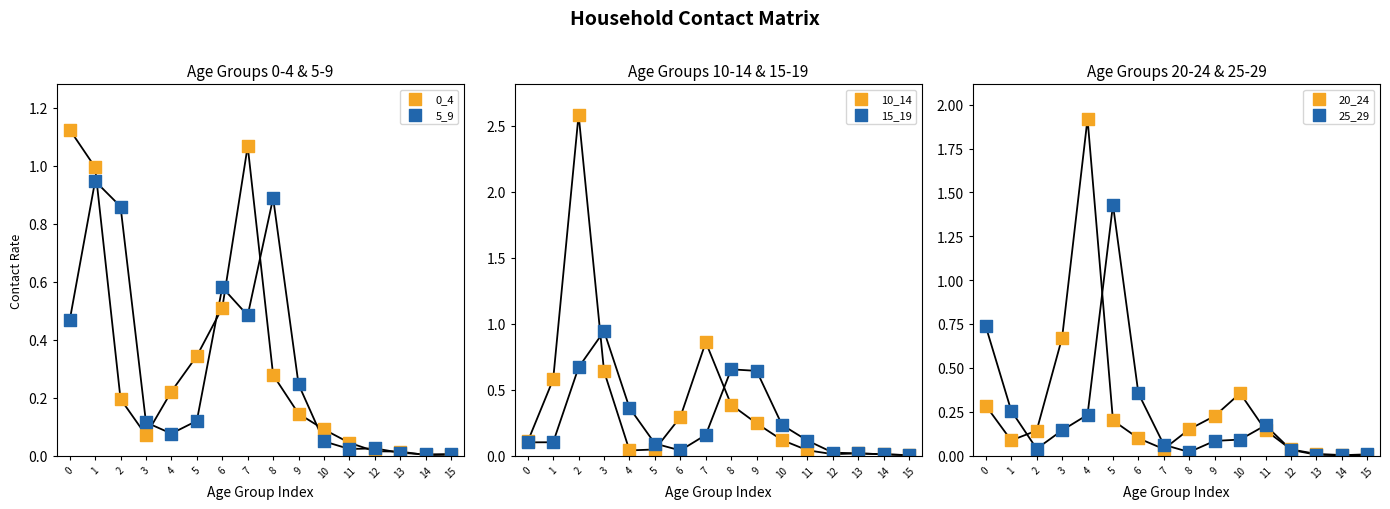

At how many categories does at least one series exceed 1?

5